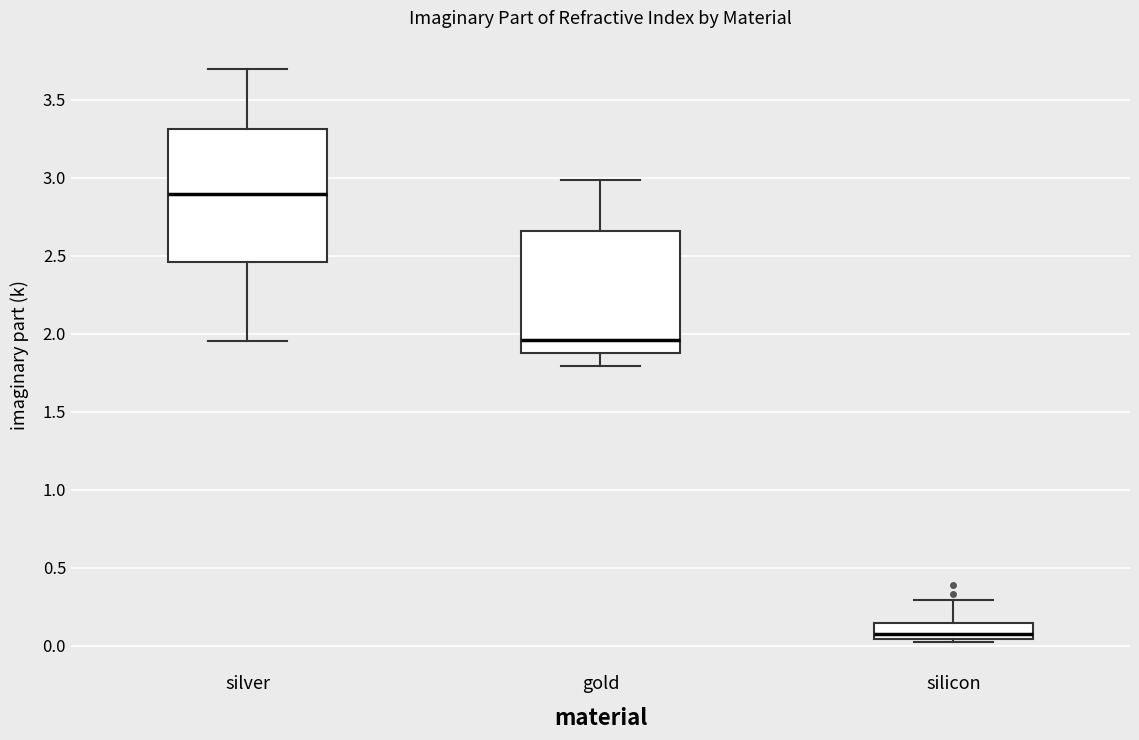

Reading left to right, transcribe this box plot: for each box, give where its median line is, the range the box spans, and where its two whiskers end, as read against the y-axis. The values are not printed on the chart, so give them approximately, as read against the axis.

silver: median 2.90, box 2.45 to 3.30, whiskers 1.95 to 3.70
gold: median 1.95, box 1.90 to 2.65, whiskers 1.80 to 3.00
silicon: median 0.05 (just above the box's lower edge), box 0.05 to 0.15, whiskers 0.05 (just below the box's lower edge) to 0.30